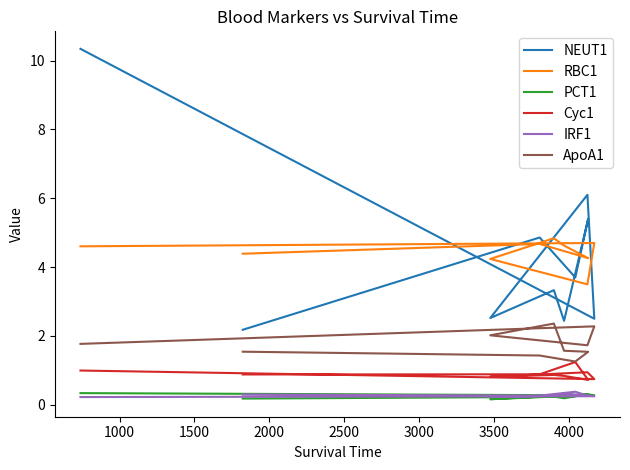

Is it true that PCT1 equals 0.2 at 3000?

True